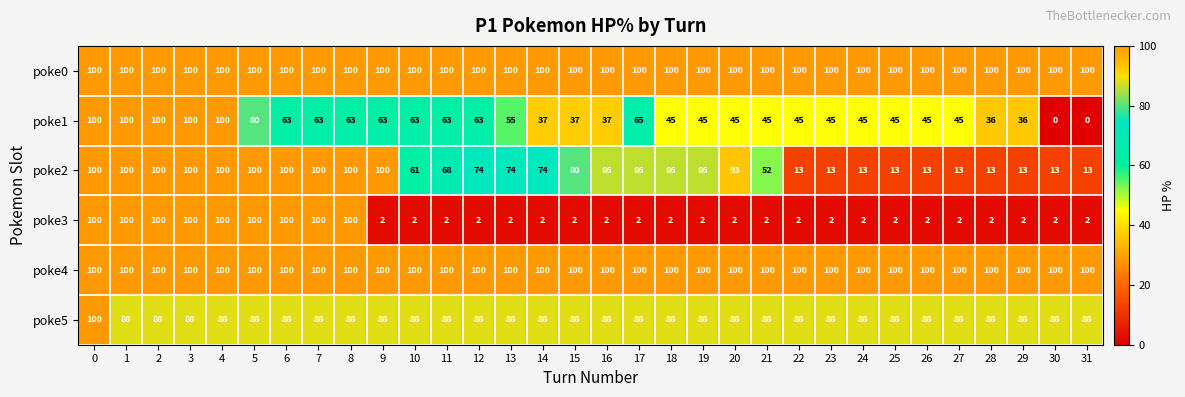

True or false: poke2 has a value of 100 at 14.

False